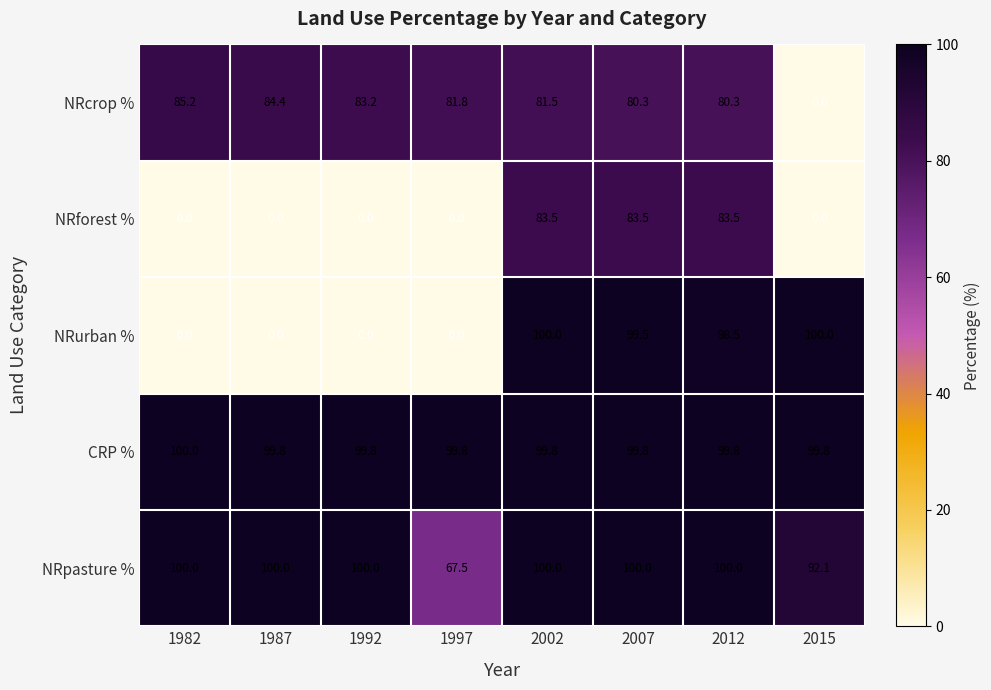

Which series has the largest range (max minus min)?

NRurban %